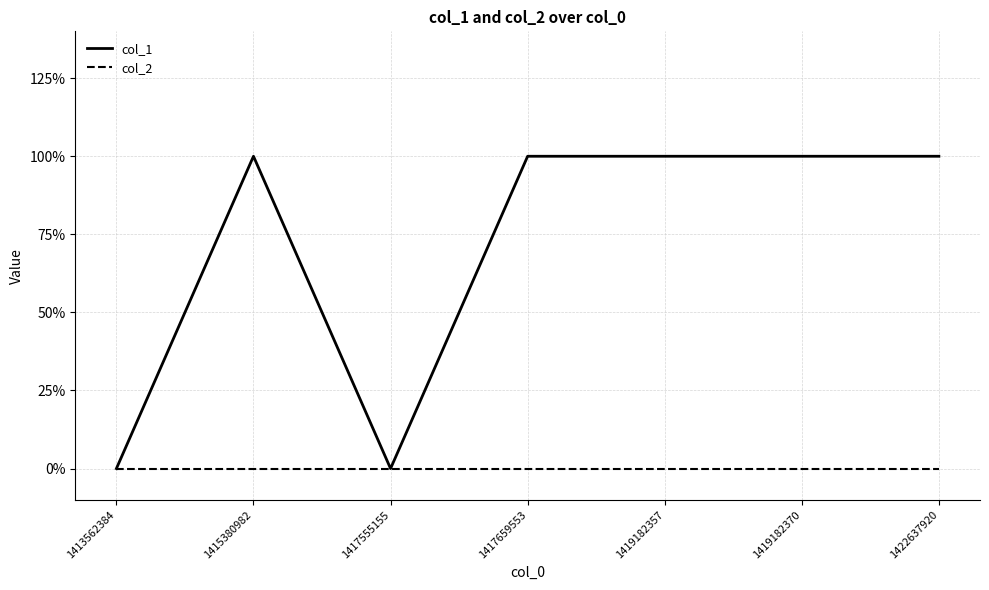

List the series in order of their peak value, lowest first.

col_2, col_1